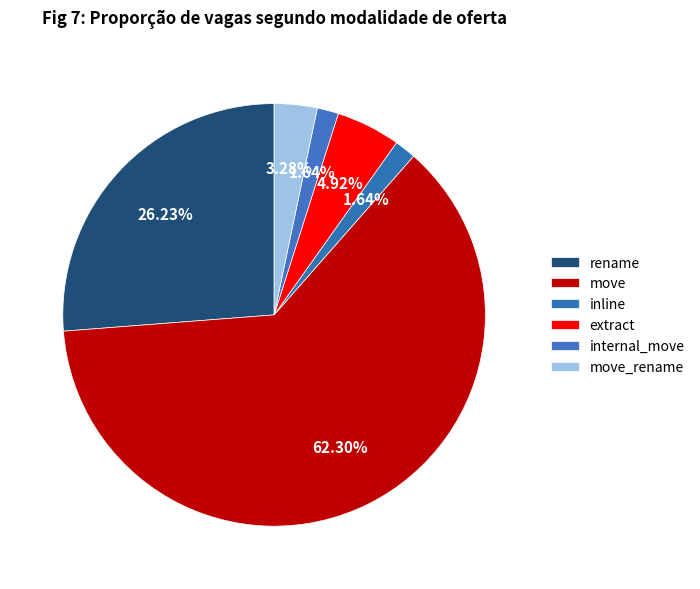

Between internal_move and move_rename, which is larger?

move_rename